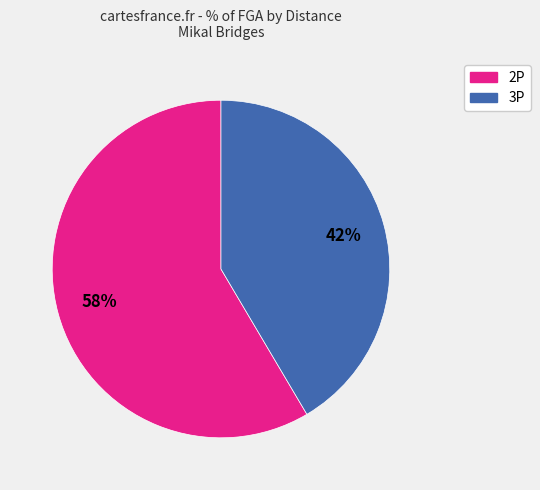

To the nearest percent, what is the average slice percentage?

50%